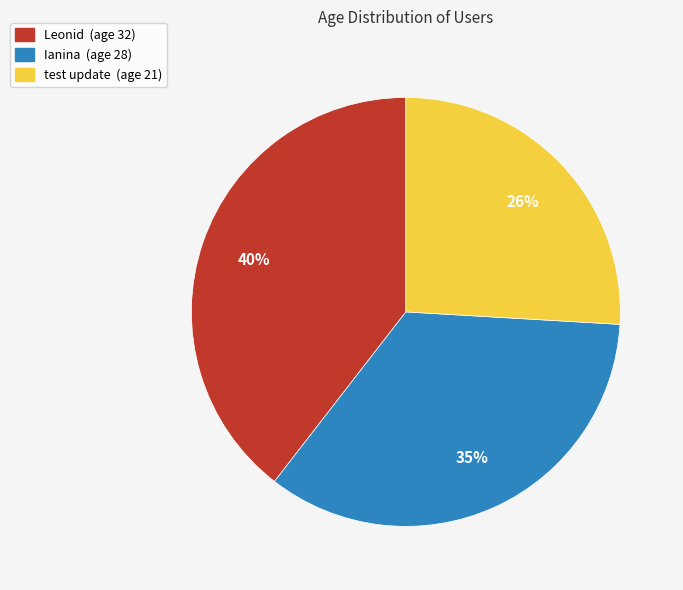

What percentage is the Leonid slice, to the nearest percent?

40%